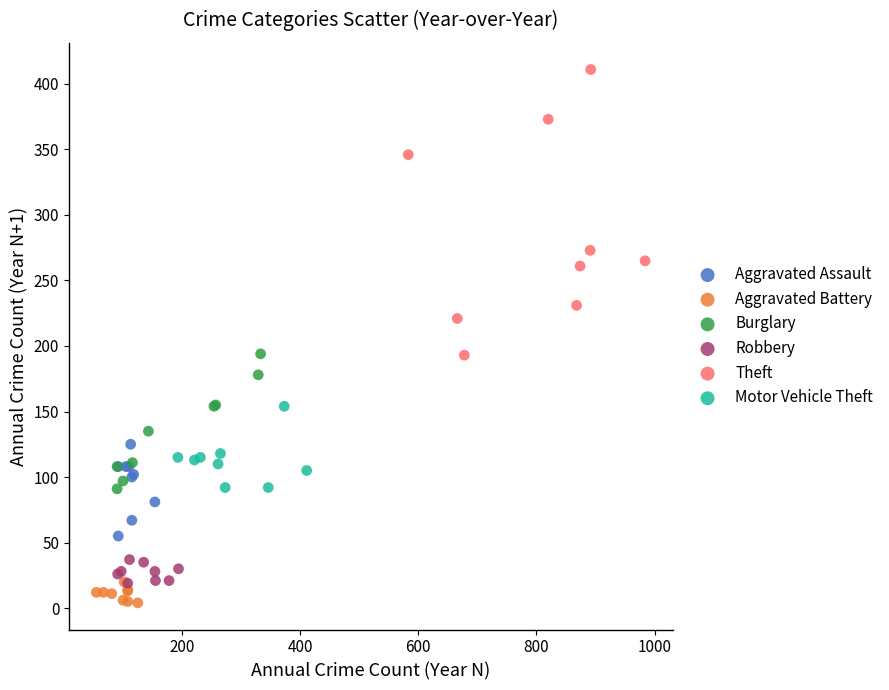

Which series reaches the maximum Y coordinate?

Theft